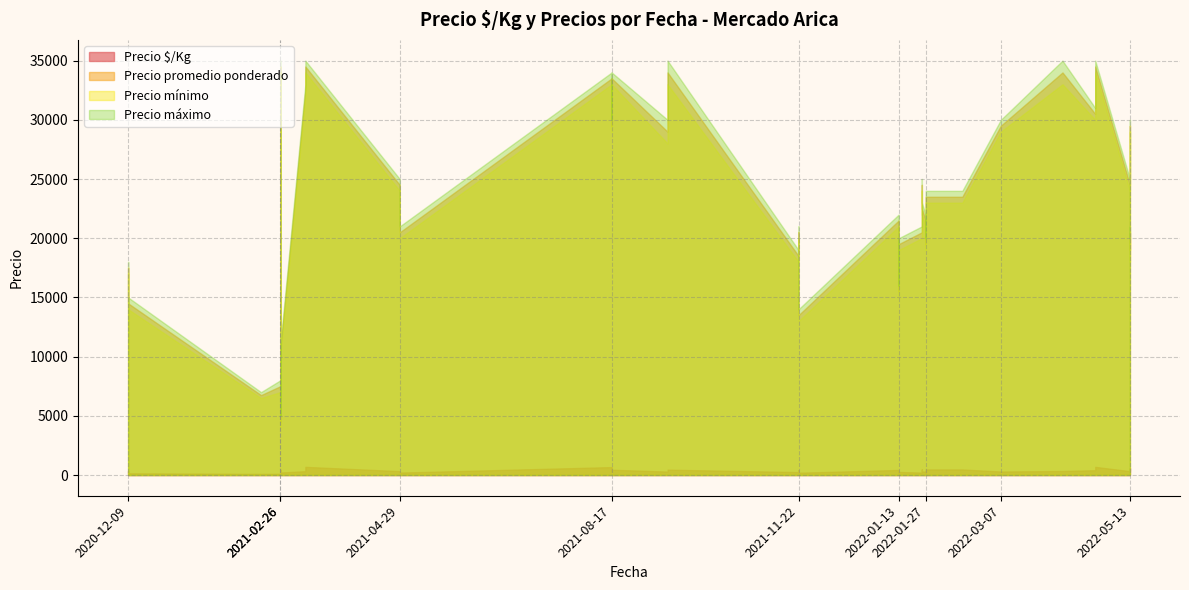

List the labels in order of Precio promedio ponderado value, smallest first.

2021-02-26, 2021-02-16, 2021-02-26, 2021-02-26, 2021-11-22, 2020-12-09, 2022-01-13, 2020-12-09, 2020-12-09, 2021-11-22, 2022-05-13, 2022-01-13, 2022-01-27, 2022-05-13, 2022-01-25, 2021-04-29, 2021-11-22, 2022-01-13, 2022-01-27, 2022-01-25, 2022-01-27, 2022-02-15, 2022-05-13, 2022-01-25, 2021-04-29, 2021-09-15, 2021-08-17, 2022-05-13, 2022-03-07, 2022-04-25, 2021-02-26, 2021-03-11, 2021-08-17, 2021-08-17, 2022-04-08, 2021-09-15, 2022-04-25, 2021-02-26, 2021-03-11, 2021-03-11